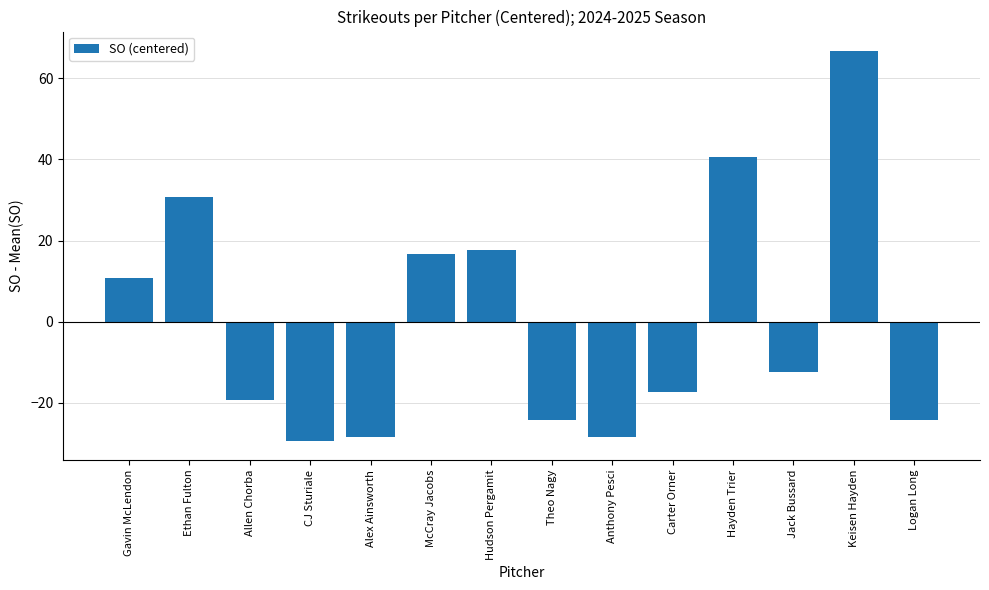

What is the difference between the maximum and minimum values?

96.0